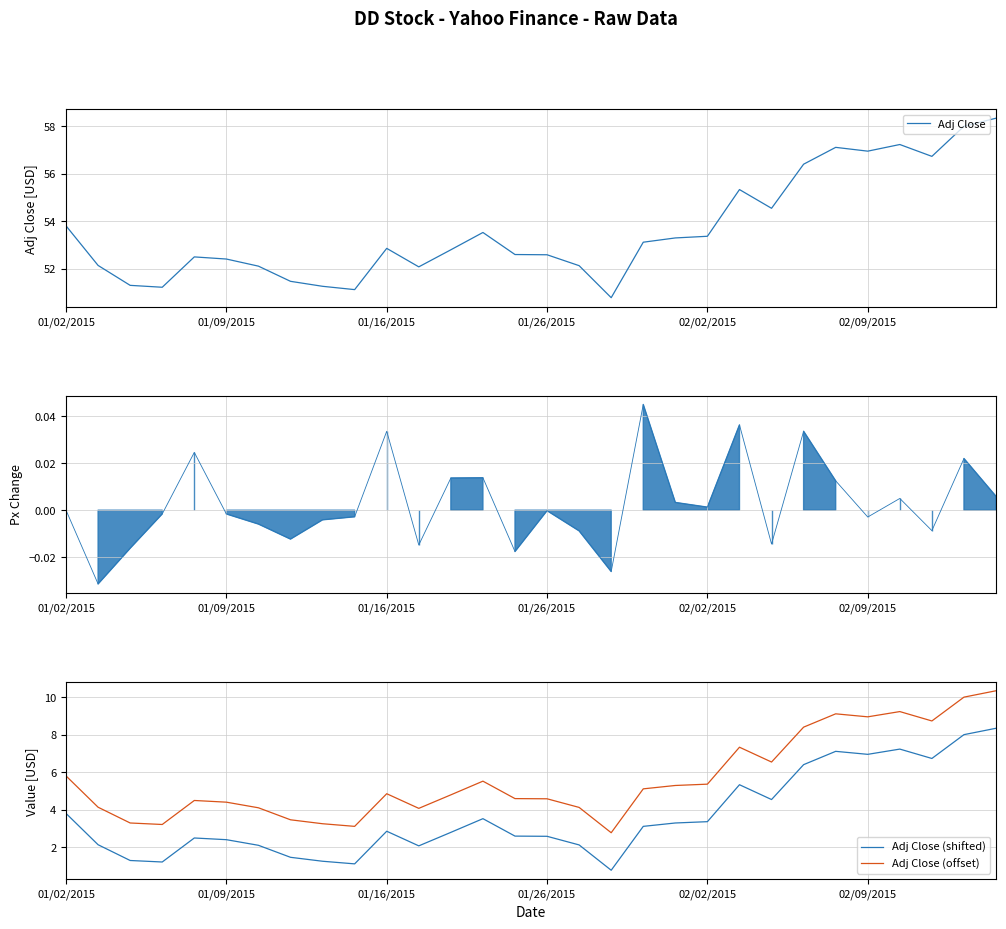

What is the highest value of the Adj Close (offset) series?

10.3